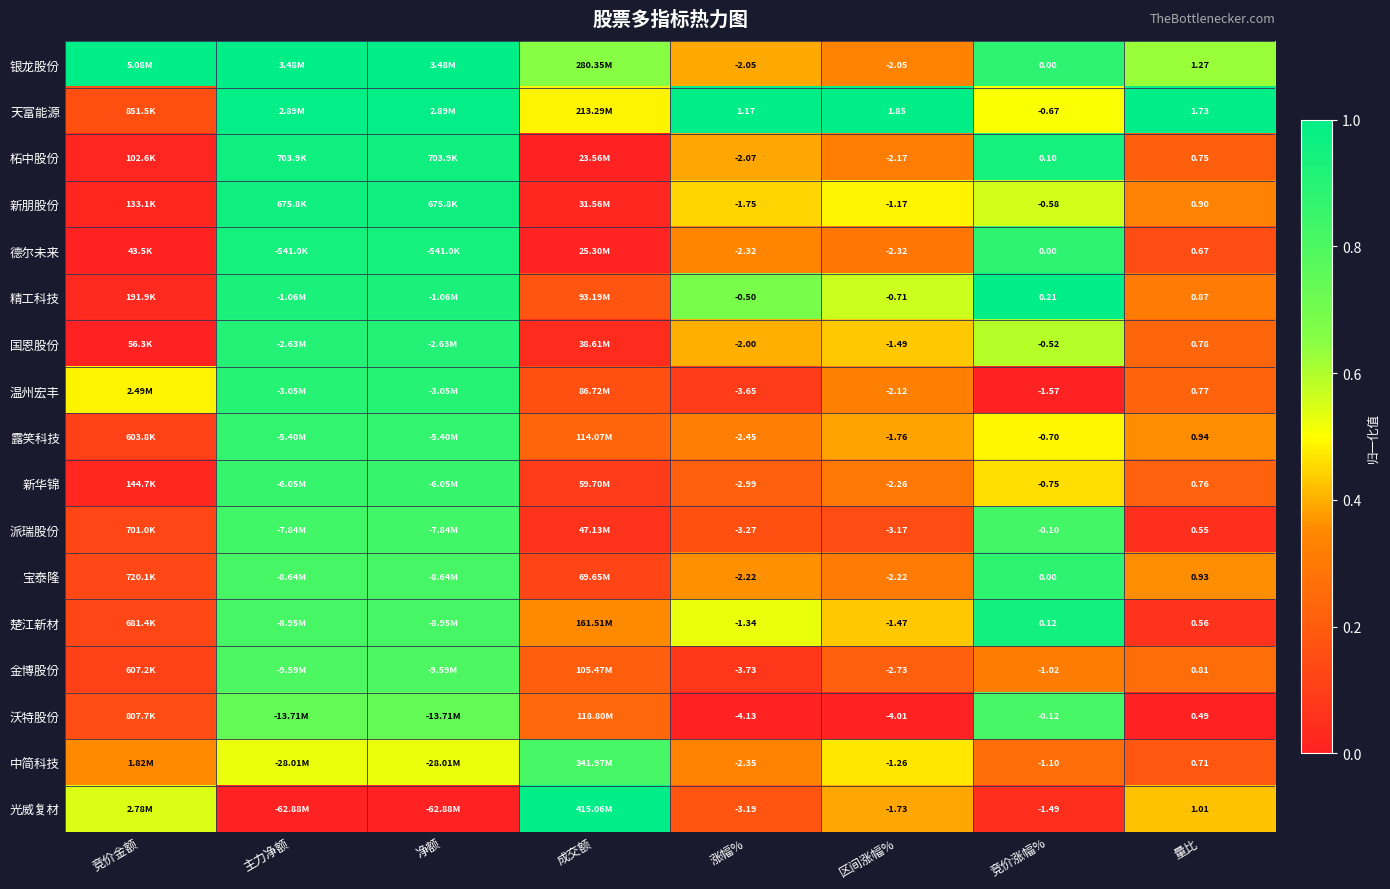

Which series changed the most between 区间涨幅% and 量比?

沃特股份